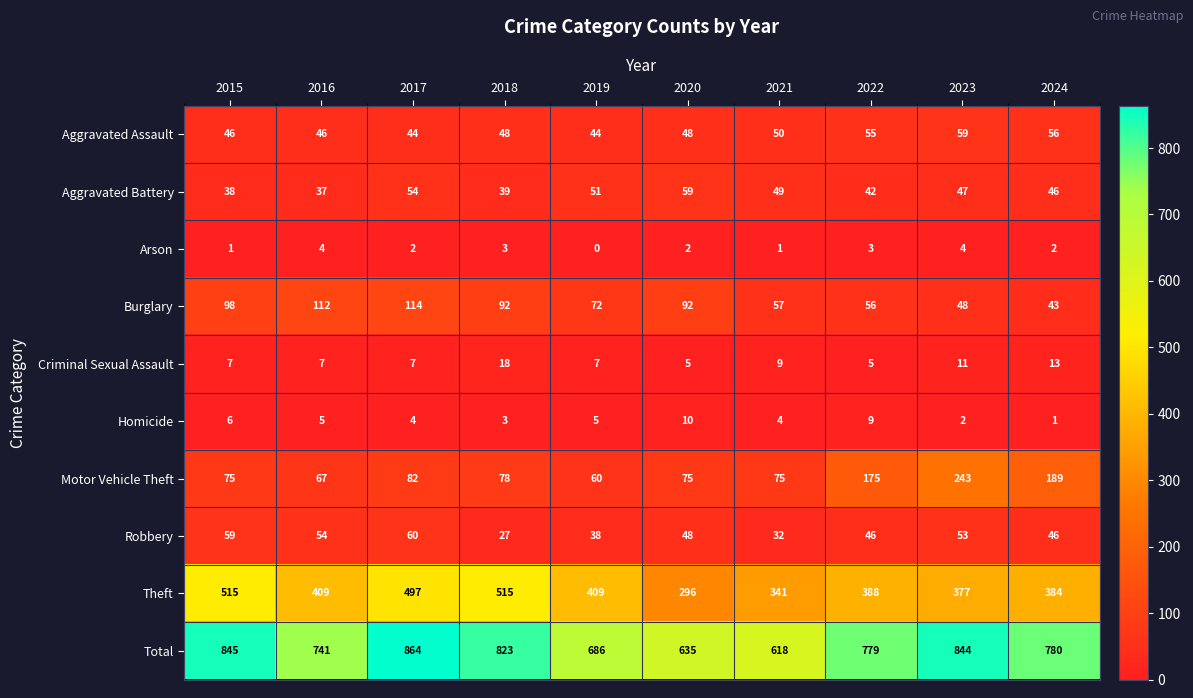

What is the approximate value of Robbery at 2019, to the nearest 5?

40